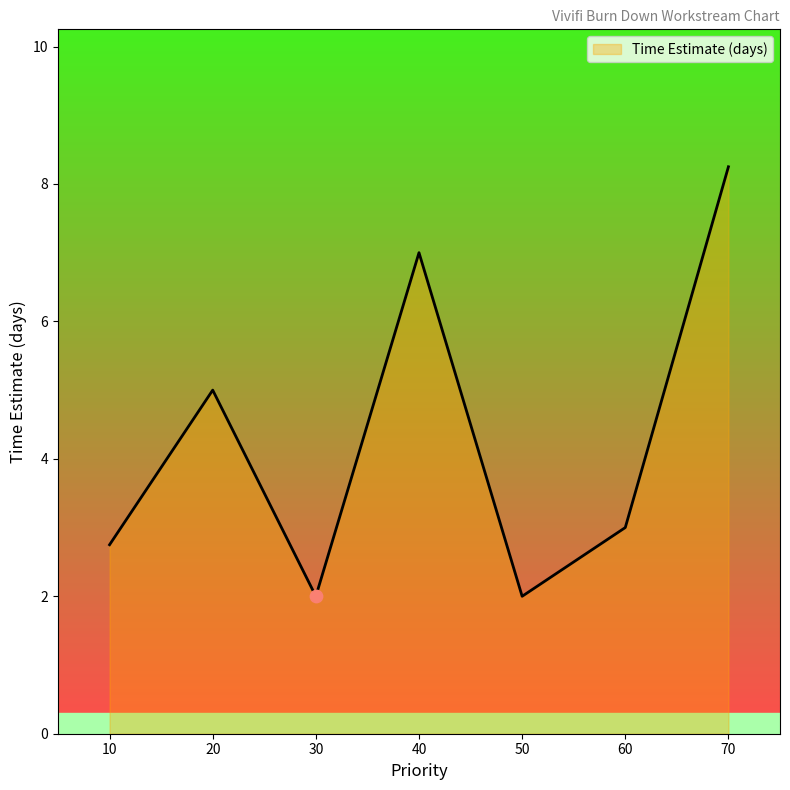

What is the ratio of the value at 70 to the value at 40?

1.2